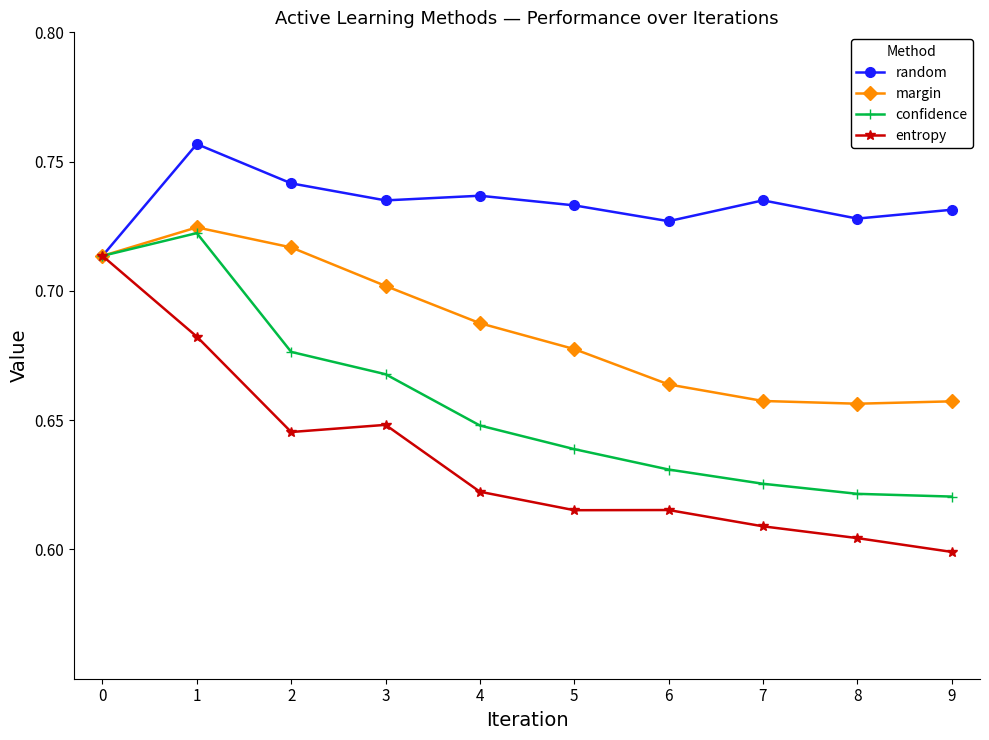

At how many categories does at least one series exceed 0?

10